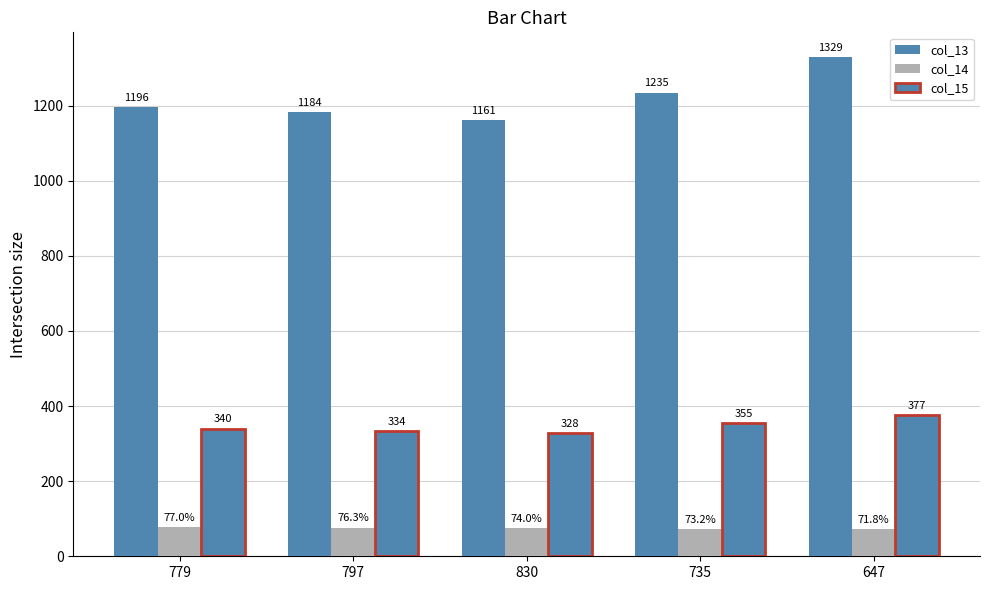

How many groups of bars are there?

5